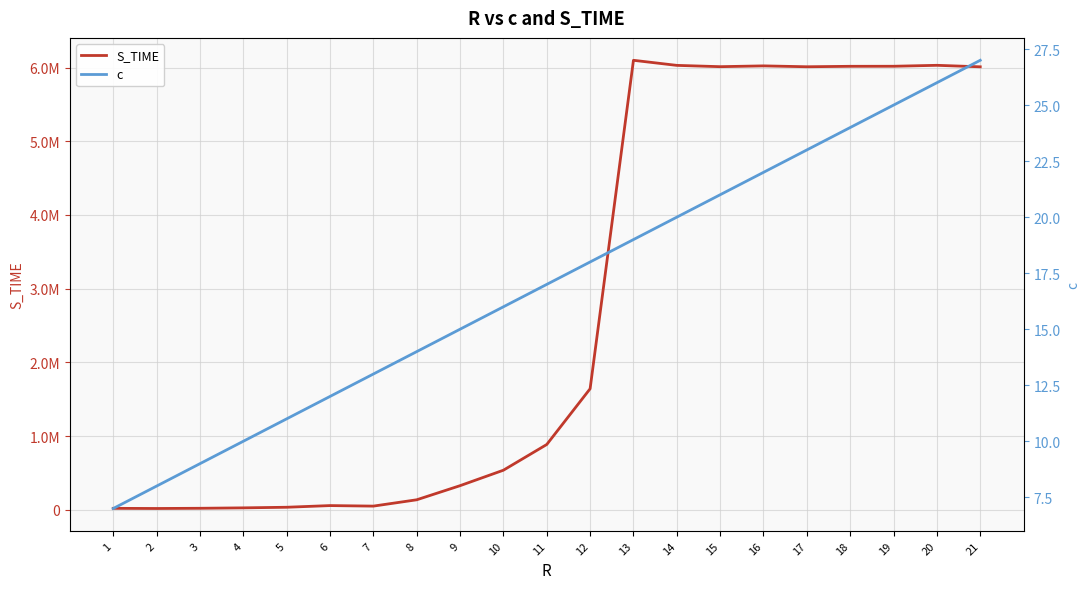

What is the difference between the maximum and minimum values in the S_TIME series?

6083211